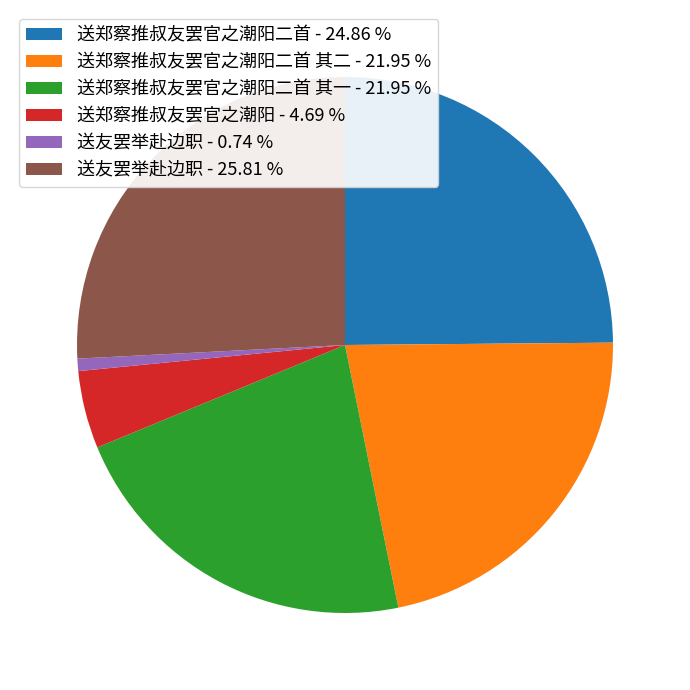

Is the sum of 送郑察推叔友罢官之潮阳二首 其二 - 21.95 % and 送友罢举赴边职 - 0.74 % greater than half?

No